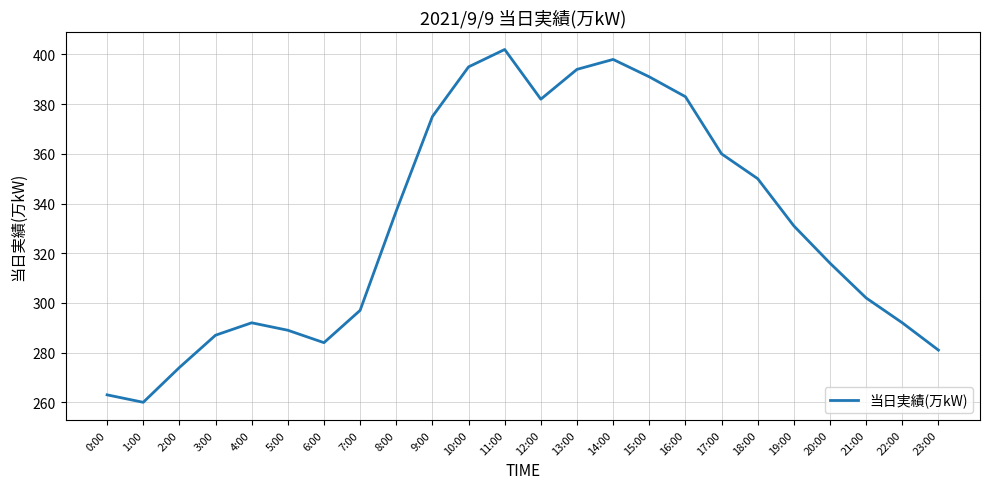

How many interior local valleys (lower than both neighbors) does the data have?

3